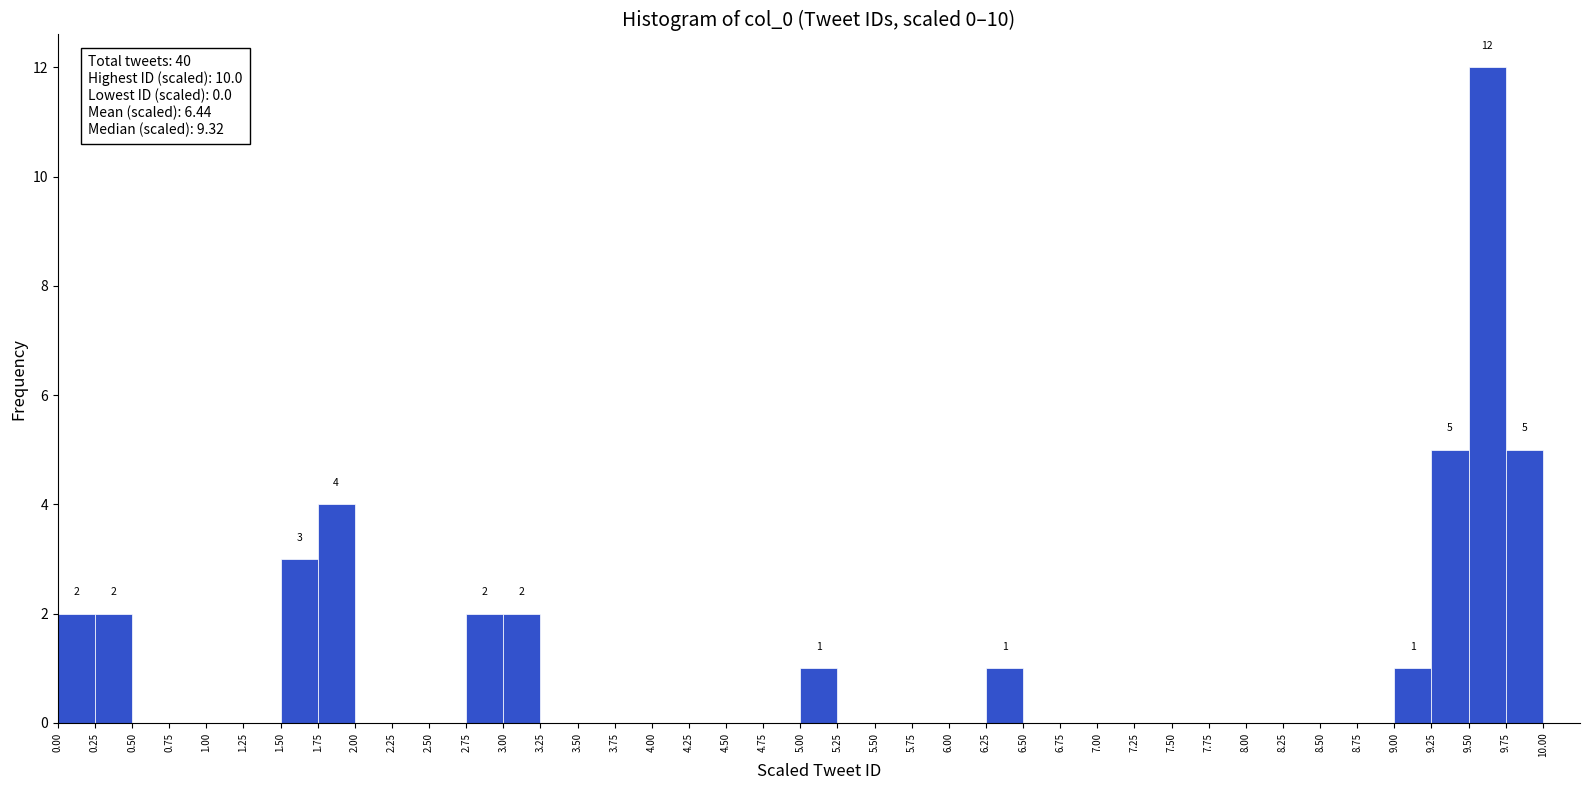

Over which range of the x-axis is the bar tallest?

9.50 to 9.75